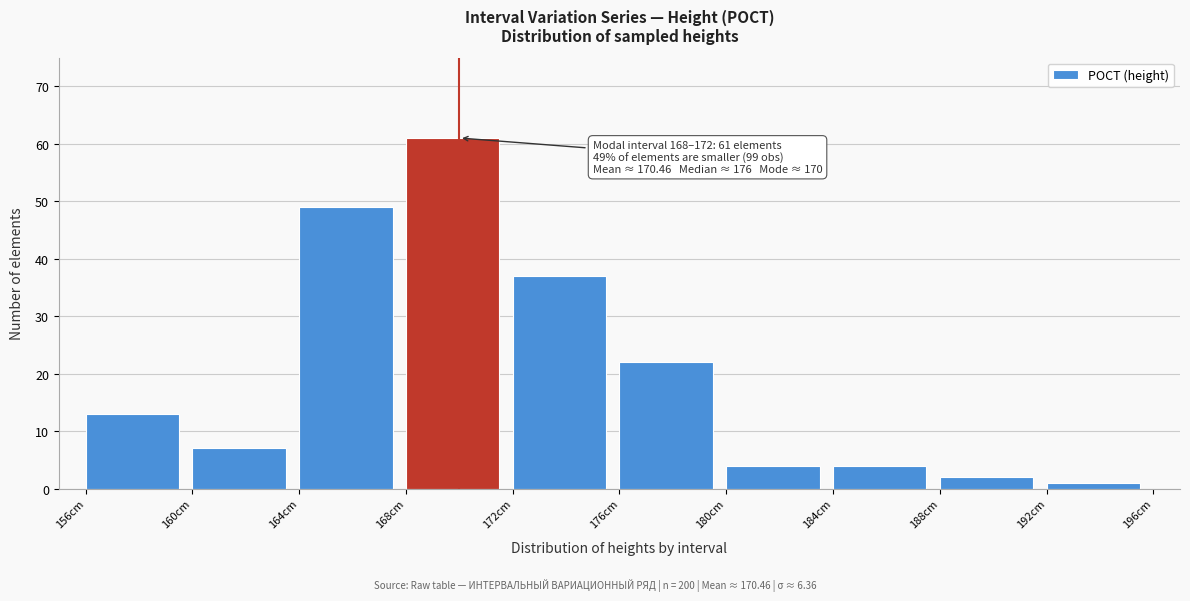

Reading left to right, what are all the values shown in this chart?

156cm=13	160cm=7	164cm=49	168cm=61	172cm=37	176cm=22	180cm=4	184cm=4	188cm=2	192cm=1